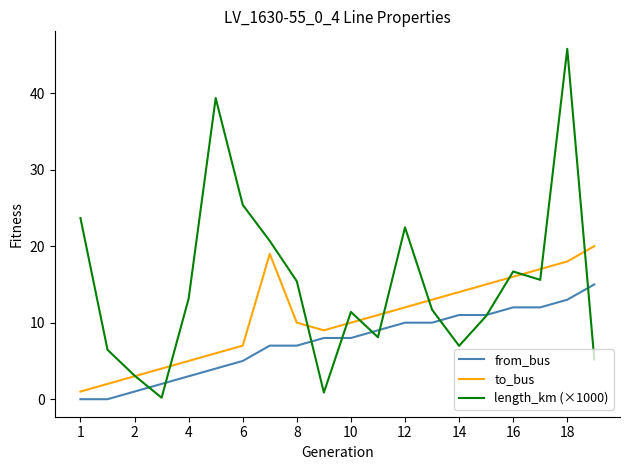

Which series has the widest spread of values?

length_km (×1000)